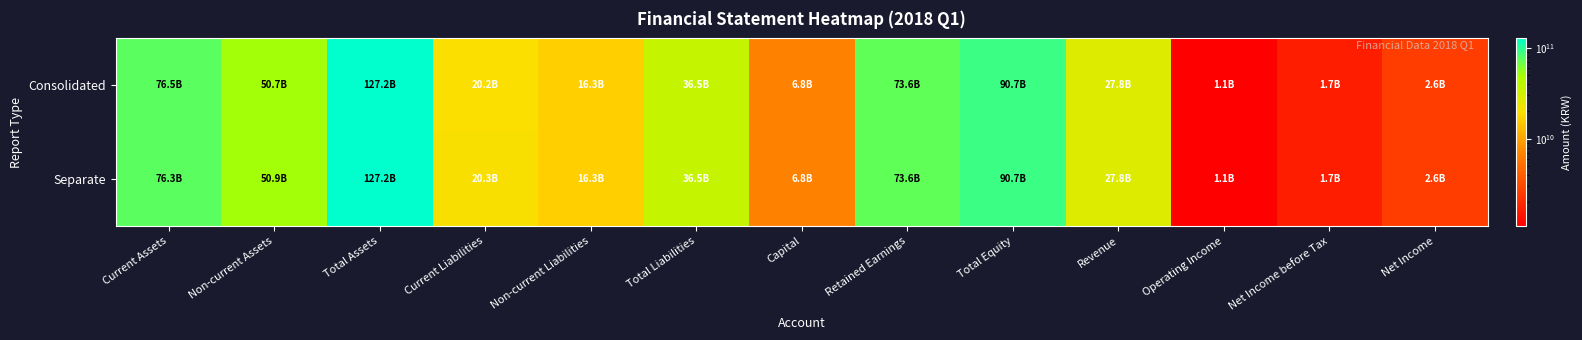

Reading left to right, transcribe all the data shown in this chart.

Consolidated: Current Assets=76507337798	Non-current Assets=50689536067	Total Assets=127196873865	Current Liabilities=20234732331	Non-current Liabilities=16268826996	Total Liabilities=36503559327	Capital=6752955500	Retained Earnings=73569491158	Total Equity=90693314538	Revenue=27799752398	Operating Income=1098029962	Net Income before Tax=1671376603	Net Income=2618563319
Separate: Current Assets=76312892620	Non-current Assets=50927954980	Total Assets=127240847600	Current Liabilities=20278706066	Non-current Liabilities=16268826996	Total Liabilities=36547533062	Capital=6752955500	Retained Earnings=73569491158	Total Equity=90693314538	Revenue=27776519168	Operating Income=1103708411	Net Income before Tax=1660459822	Net Income=2618563319